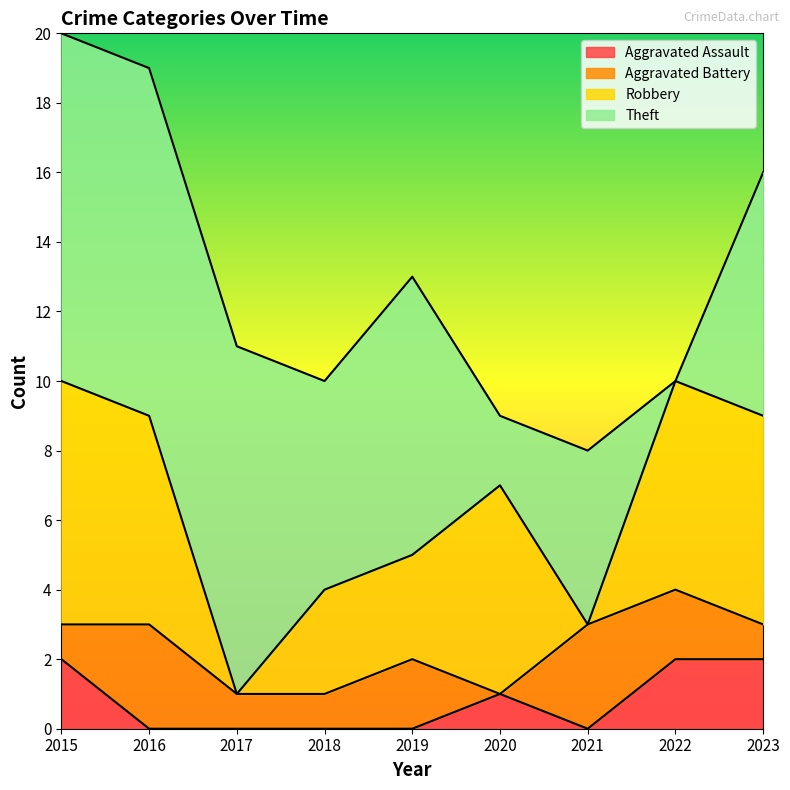

Is it true that Theft equals 2 at 2020?

True